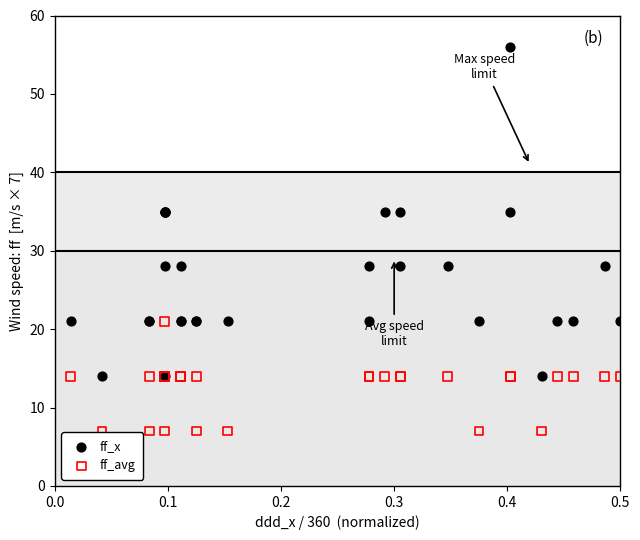

Which series contains the lowest Y value?

ff_avg